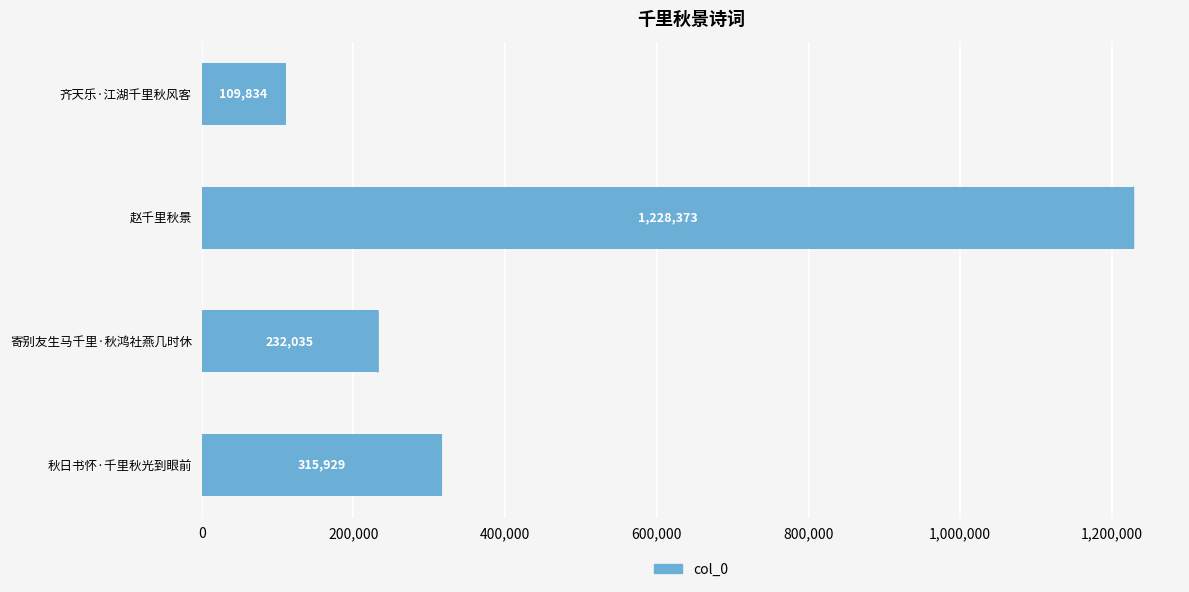

The value at 赵千里秋景 is 1228373. True or false?

True